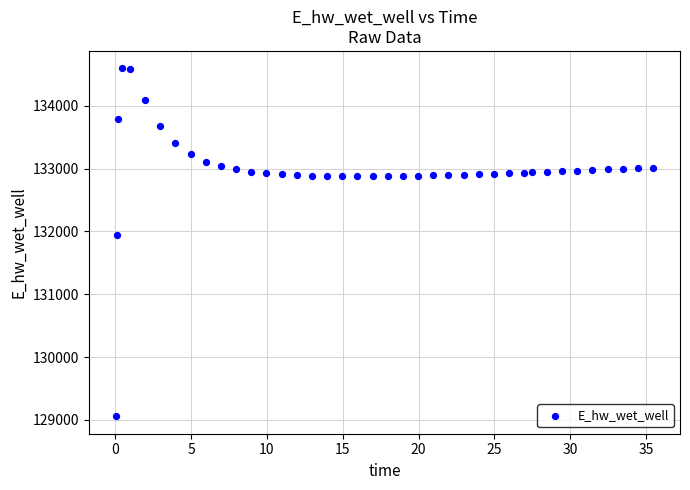

What Y value in the scatter plot is closest to 131826?

131946.9